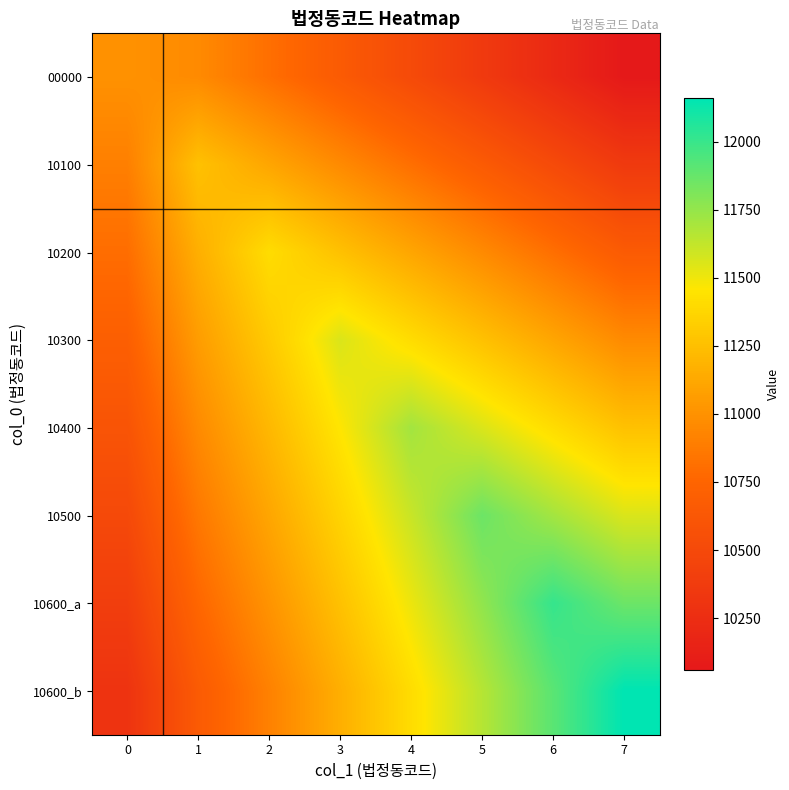

What is the greatest value displayed?

12160